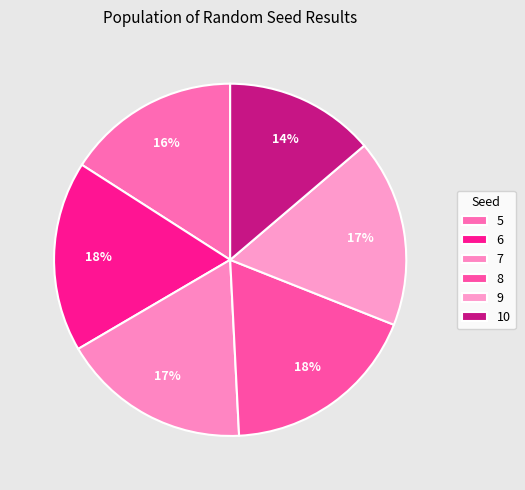

Which category has the smallest portion of the pie?

10